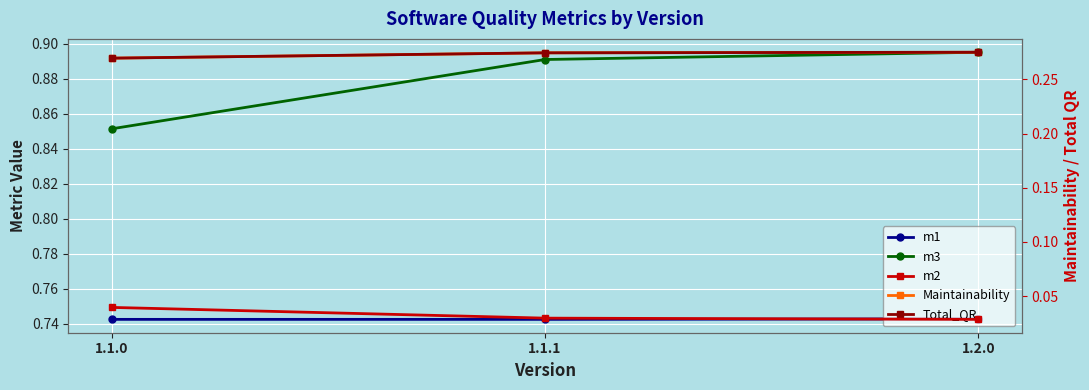

Count the number of data series in this chart.

5